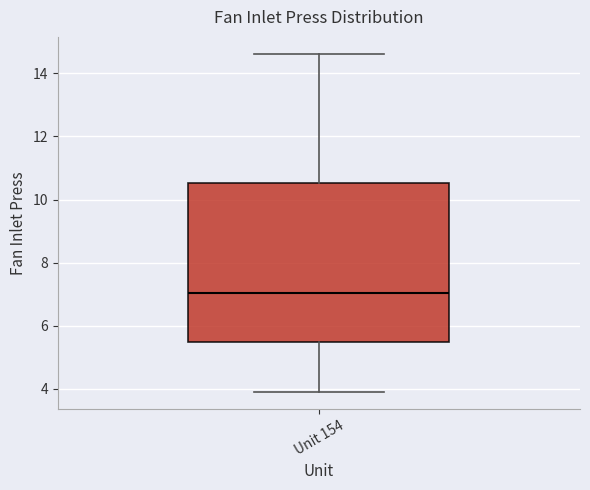

Read this box plot against the y-axis: the position of the median line, the range covered by the box, and the ends of both whiskers. The values are not printed on the chart, so give them approximately, as read against the axis.

median 7.0, box 5.4 to 10.6, whiskers 4.0 to 14.6